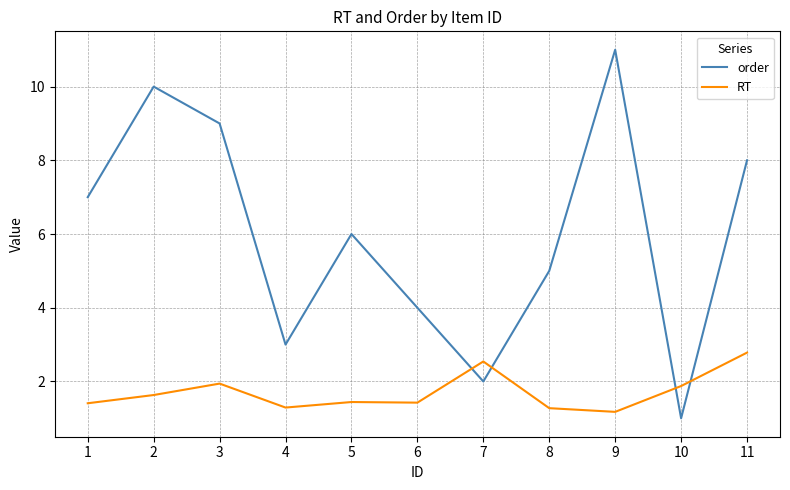

How many times do order and RT cross each other?

4